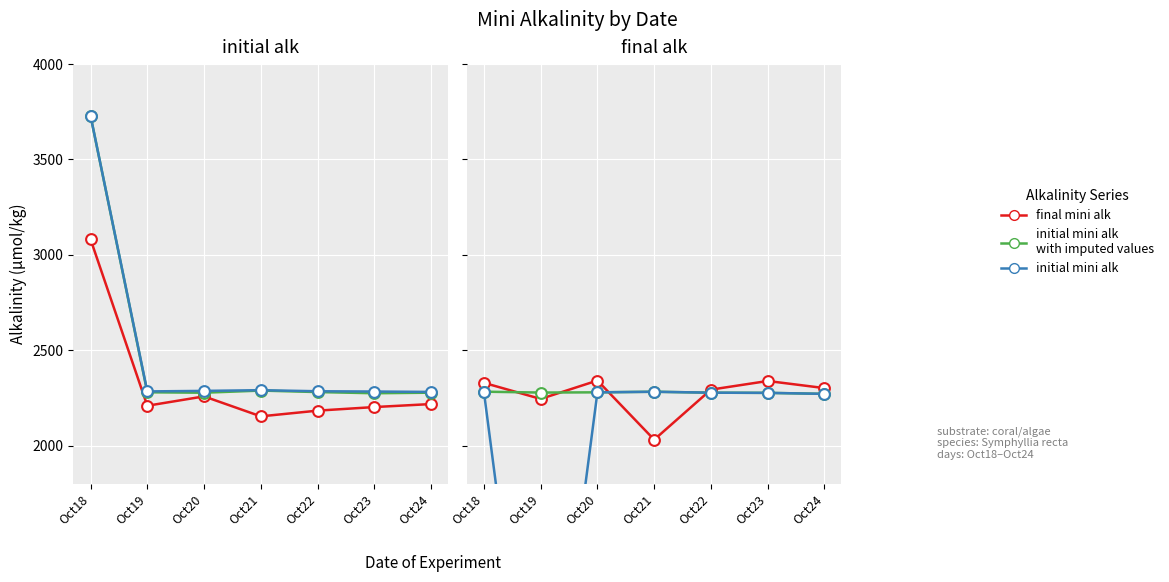

What is the total value across all series at Oct24?

6846.6